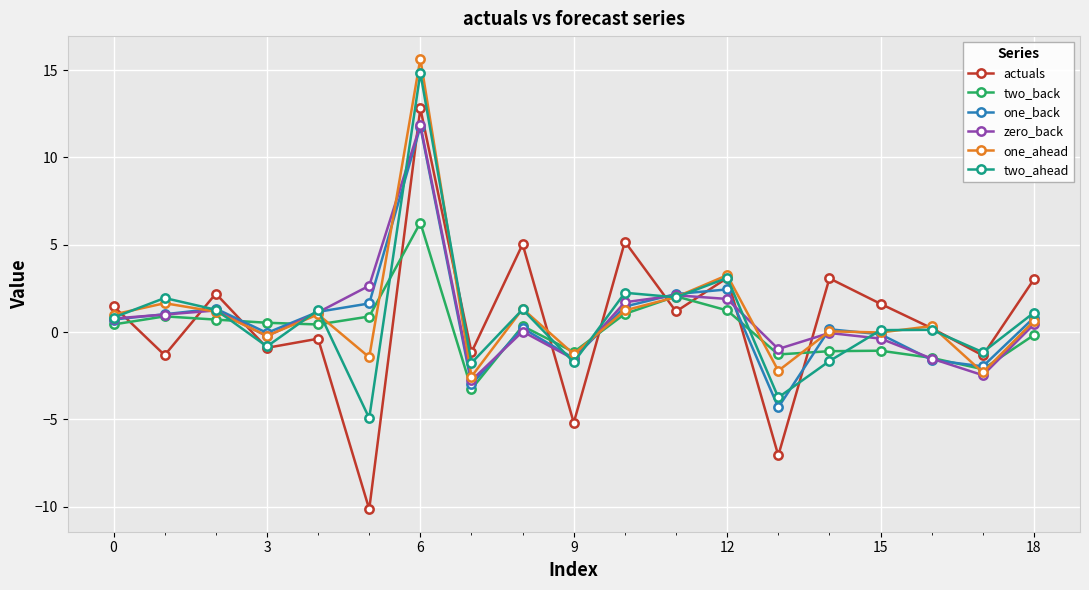

How many times do two_back and actuals cross each other?

10